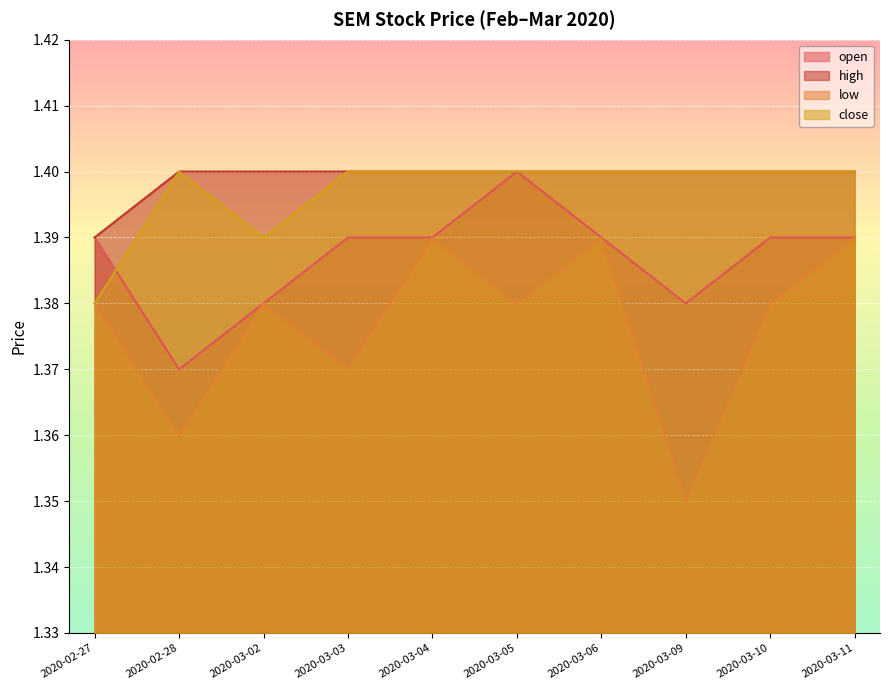

At 2020-03-11, list the series in order from smallest to largest.

open, low, high, close